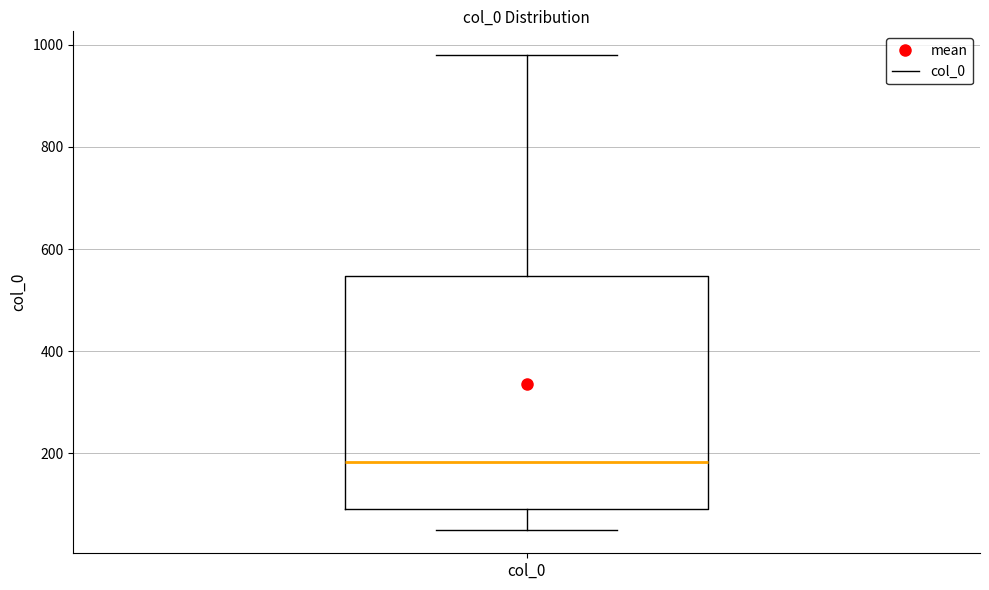

Transcribe this box plot: give where the median line is, the range the box spans, and where the two whiskers end, as read against the y-axis. The values are not printed on the chart, so give them approximately, as read against the axis.

median 180, box 100 to 540, whiskers 60 to 980